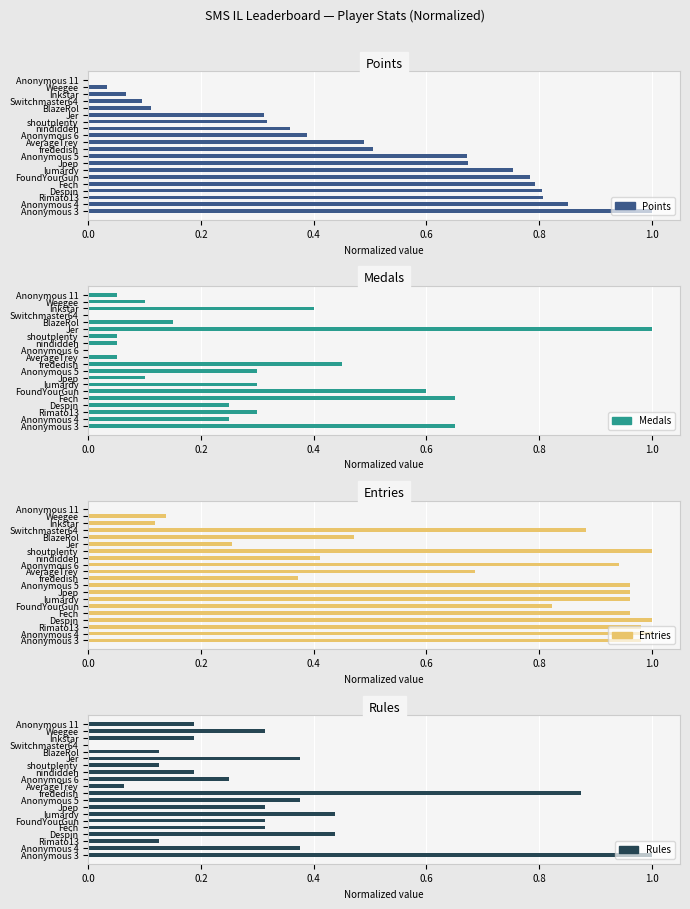

At how many categories does at least one series exceed 0?

20